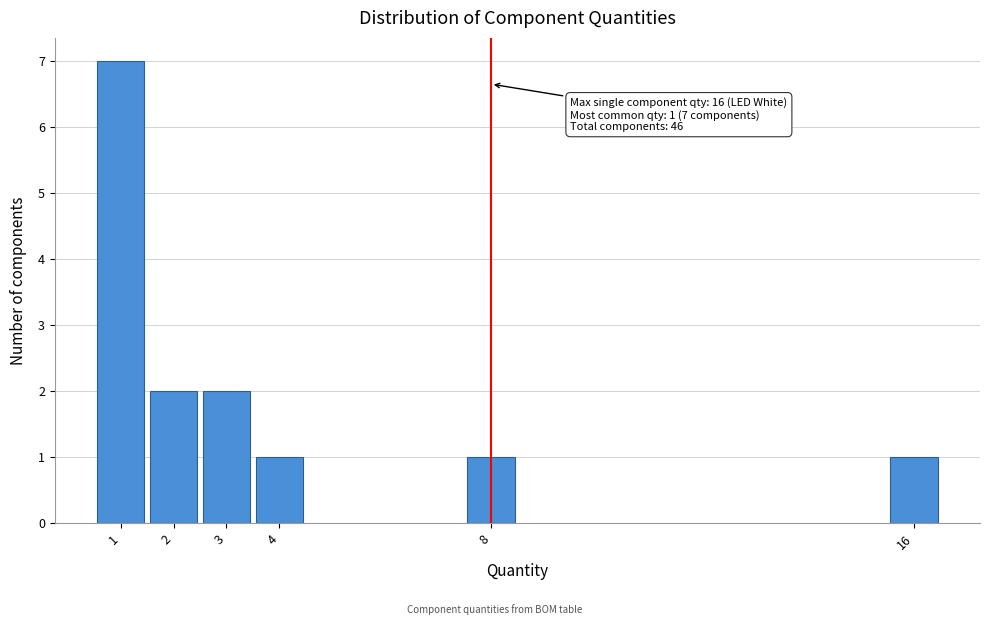

Reading left to right, extract all data points from this chart.

1=7	2=2	3=2	4=1	8=1	16=1